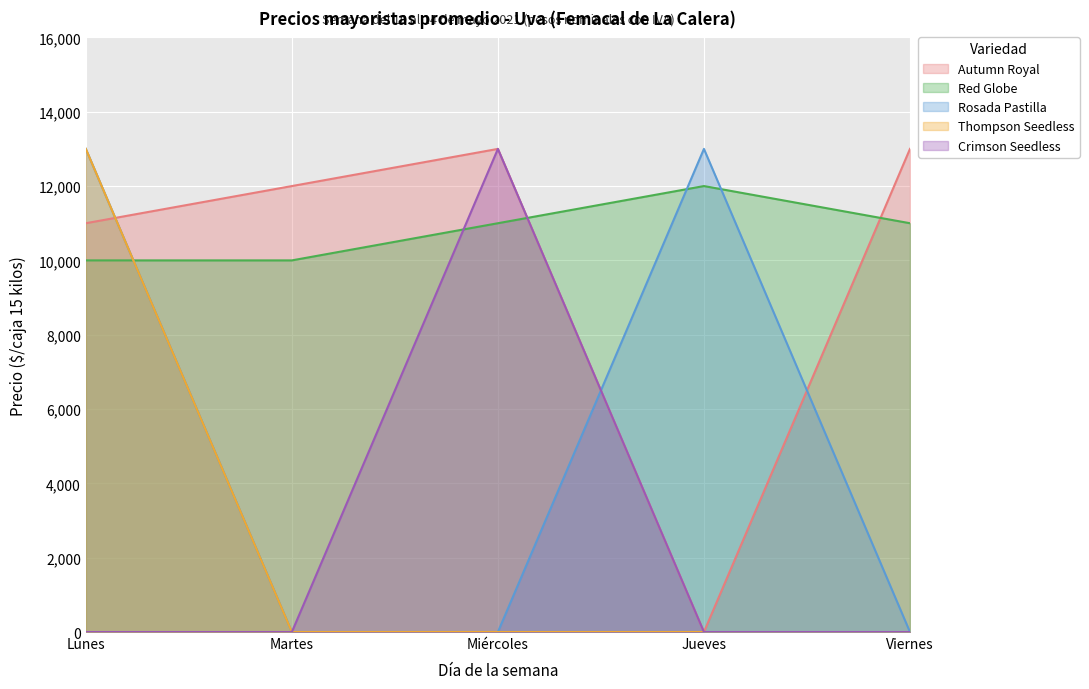

Is it true that Thompson Seedless equals 19949 at Lunes?

False